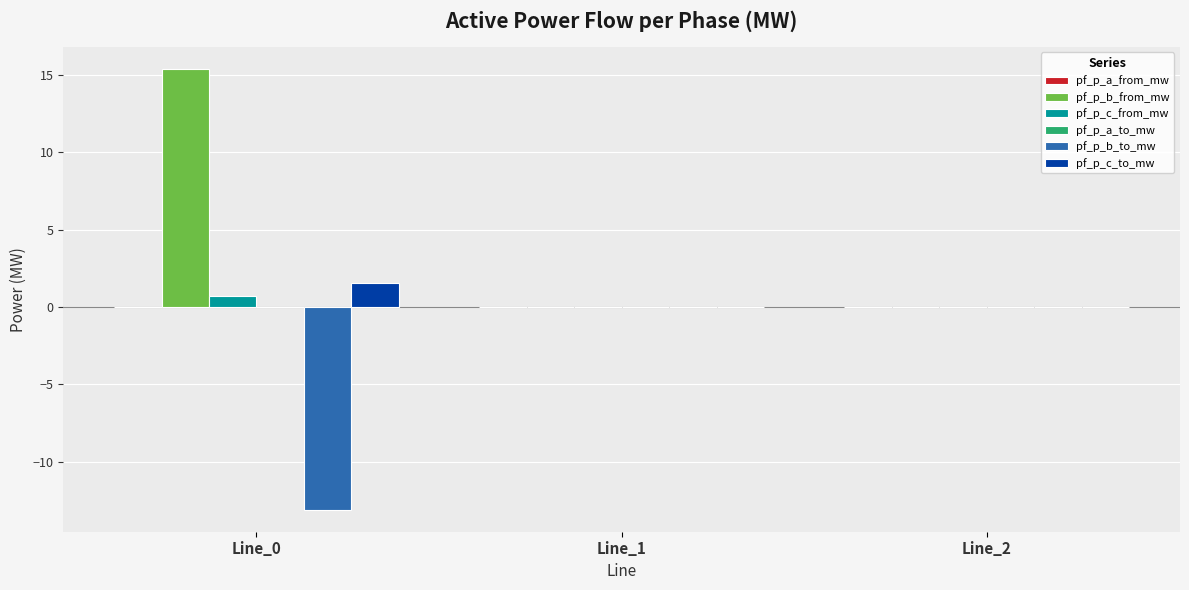

True or false: pf_p_b_to_mw has a value of -0.0 at Line_1.

True